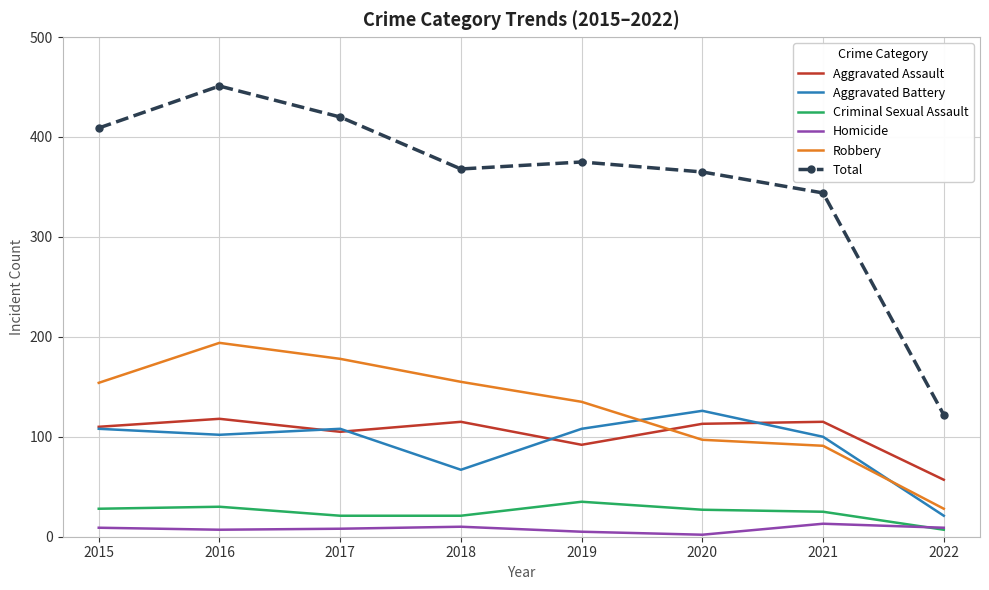

List the series in order of their peak value, lowest first.

Homicide, Criminal Sexual Assault, Aggravated Assault, Aggravated Battery, Robbery, Total